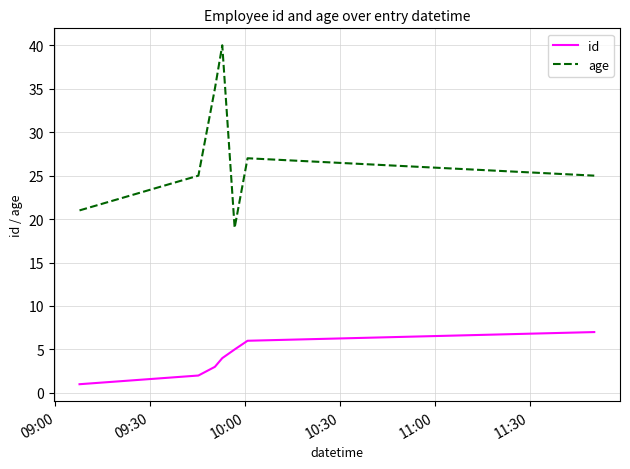

Which series has the largest total across all categories?

age